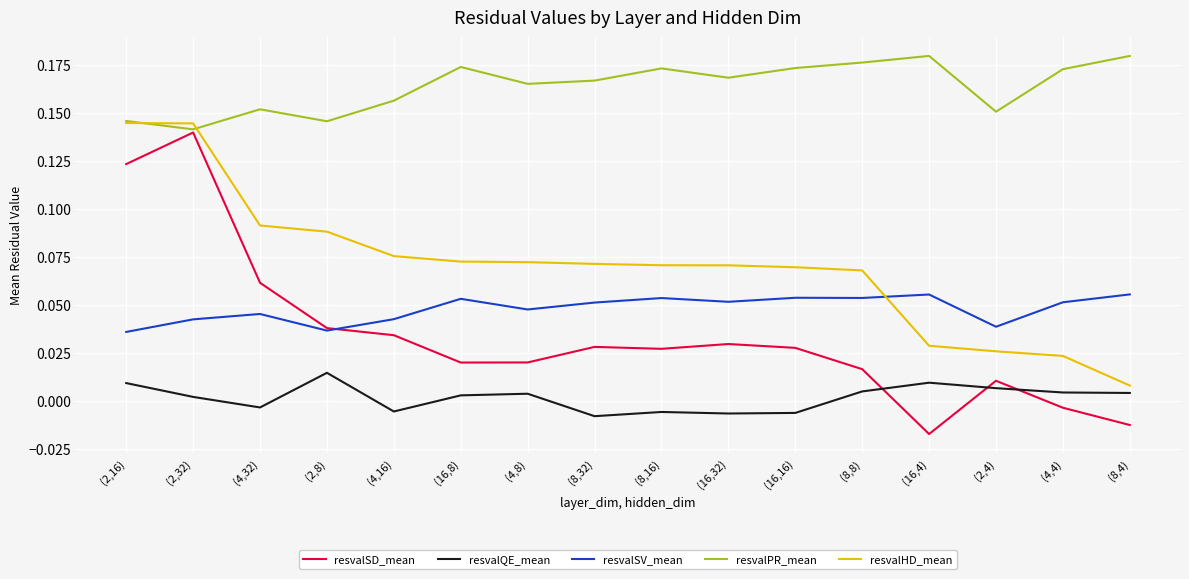

How many lines are shown in the chart?

5